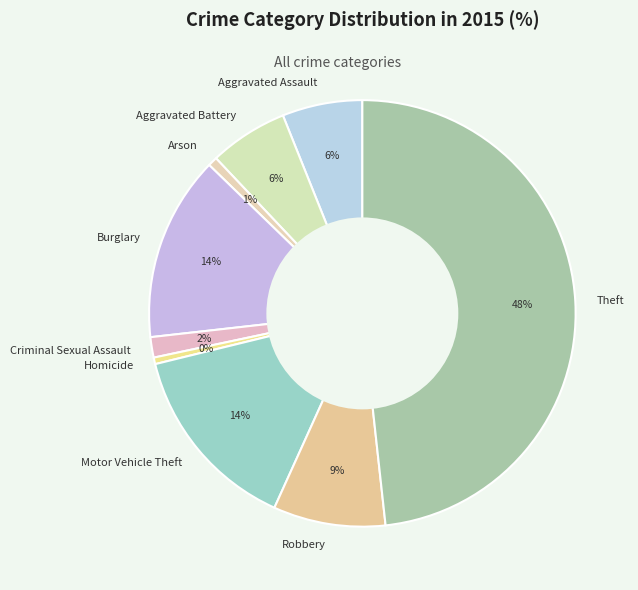

True or false: Burglary accounts for 14% of the total.

True